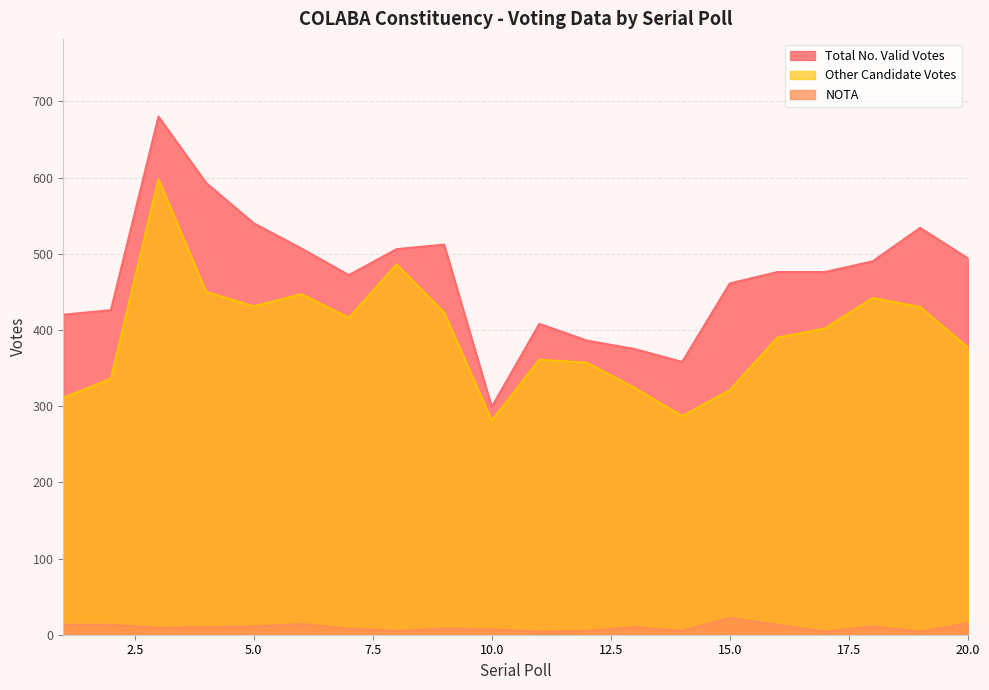

How many data points in Total No. Valid Votes are above 476?

9